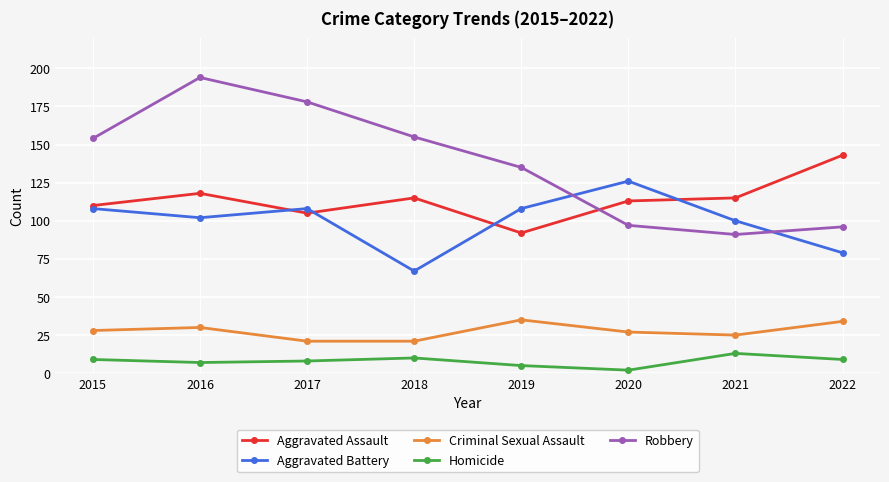

What is the approximate value of Aggravated Assault at 2021?

115